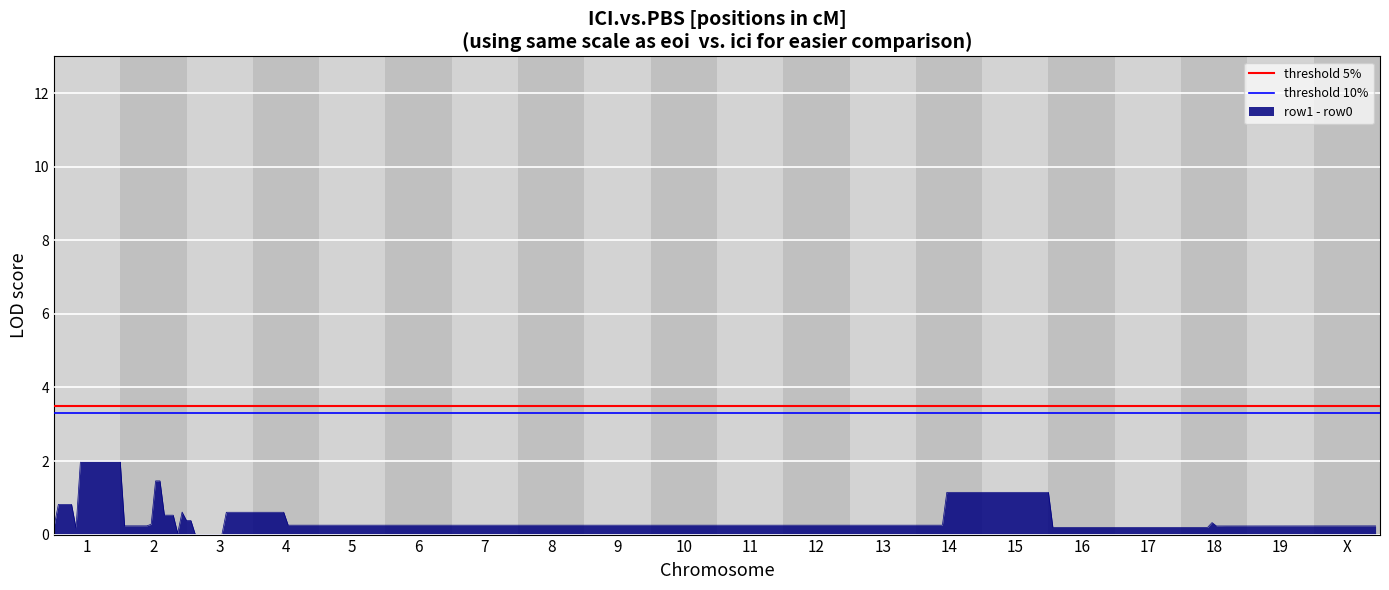

What is the value of the threshold 10% point at the 1st from the left?

3.3